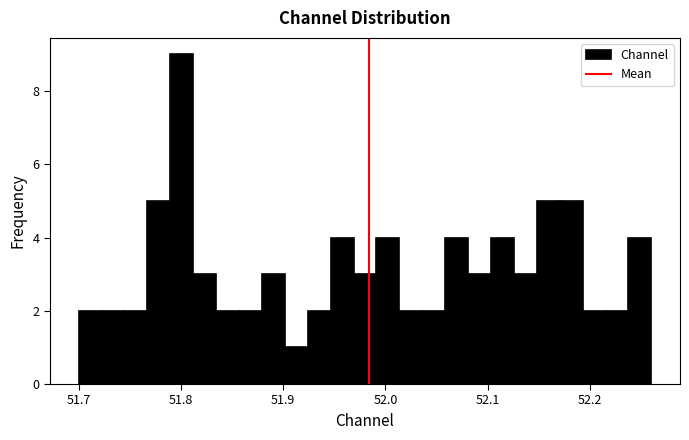

Around what value on the x-axis is the tallest bar? Give the approximate position of its centre, as read against the axis.

51.80